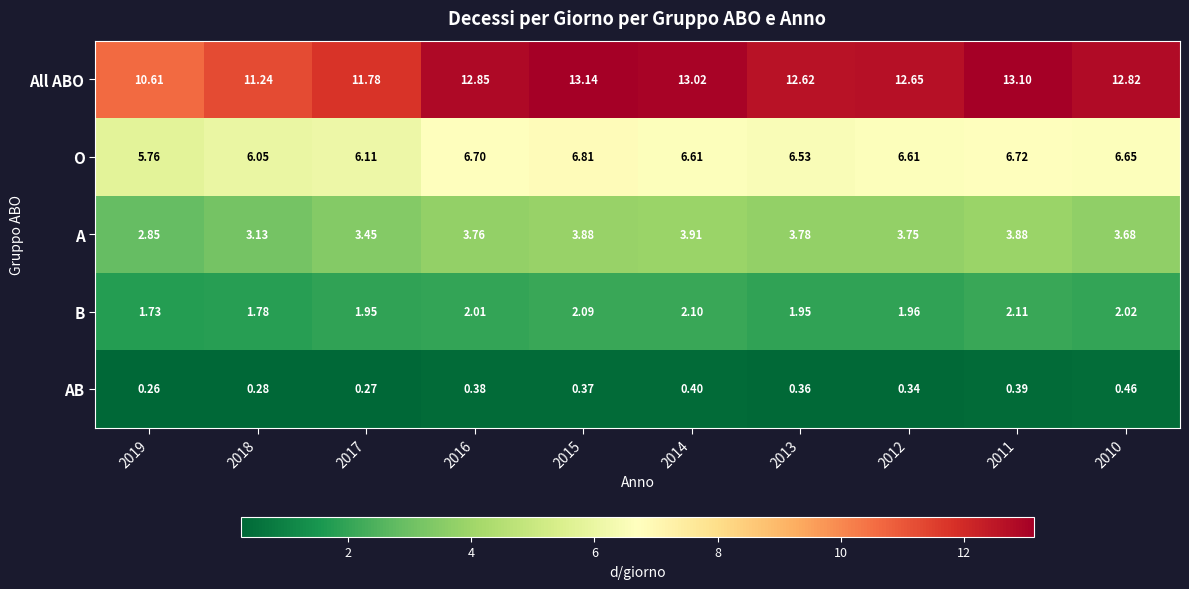

Rank the series at 2015 from lowest to highest value.

AB, B, A, O, All ABO